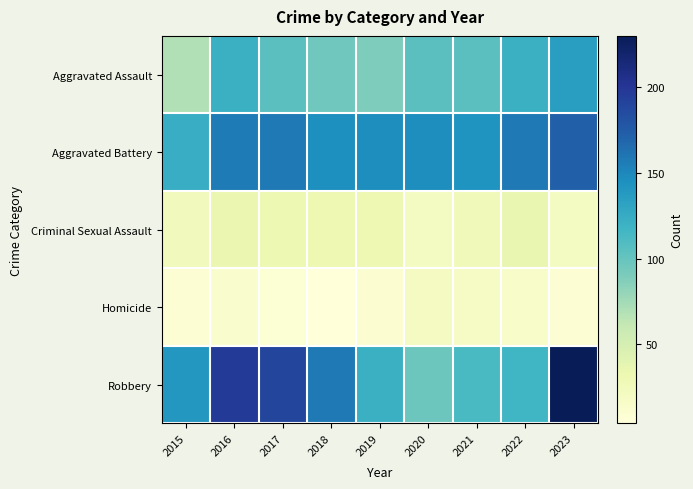

At how many categories does at least one series exceed 76?

9